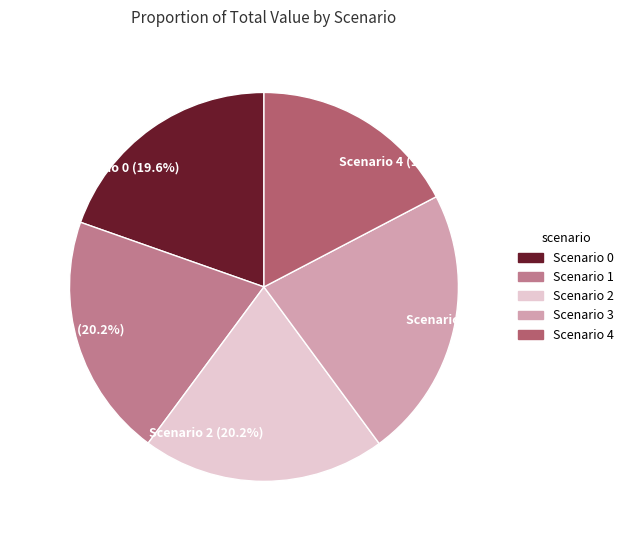

Does any single category account for the majority?

No